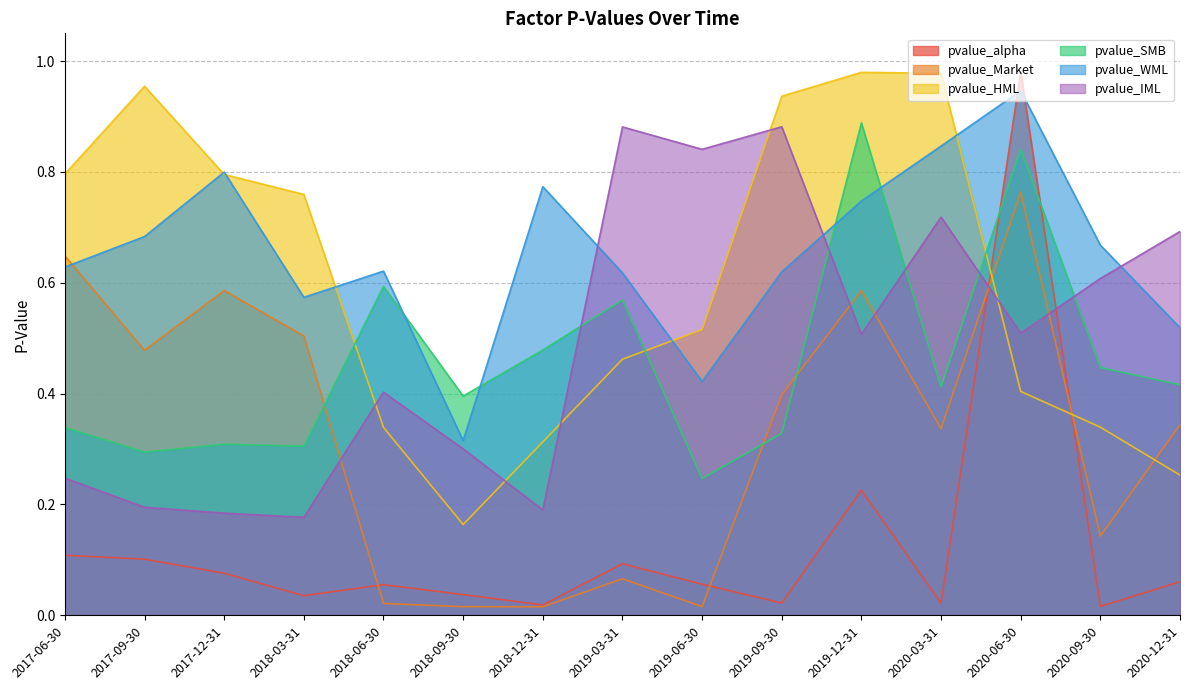

What is the sum of the pvalue_HML values at 2018-12-31 and 2020-06-30?

0.7